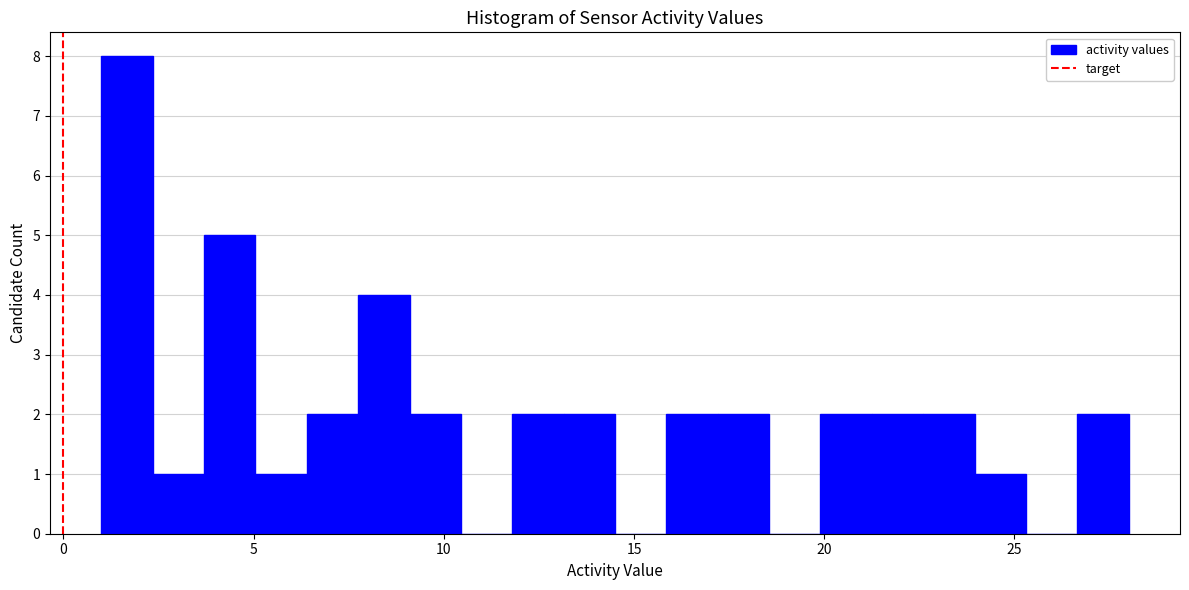

Read against the x-axis, roughly where is the centre of the tallest bar?

1.5